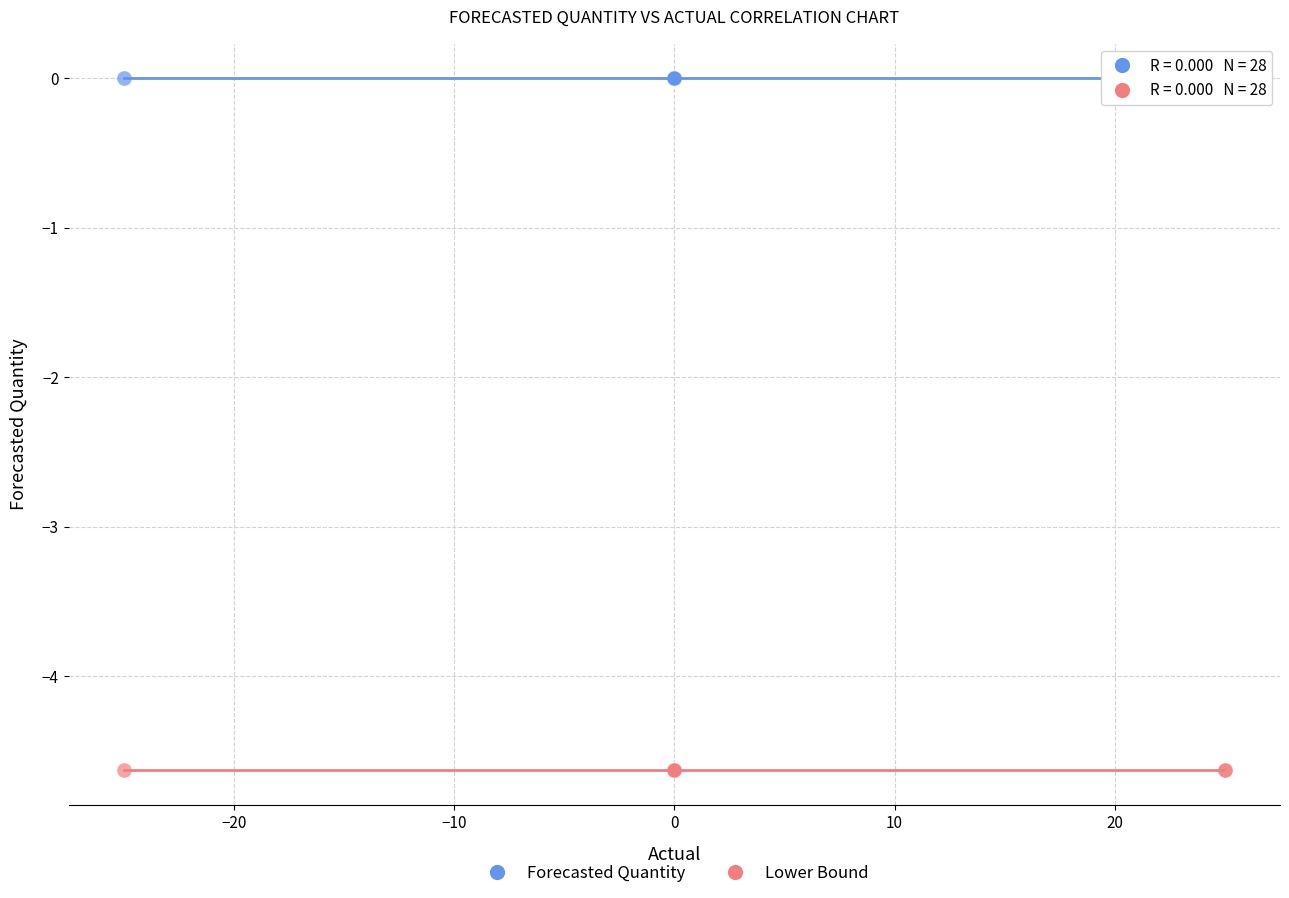

What are all the series names shown in the legend?

Forecasted Quantity, Lower Bound